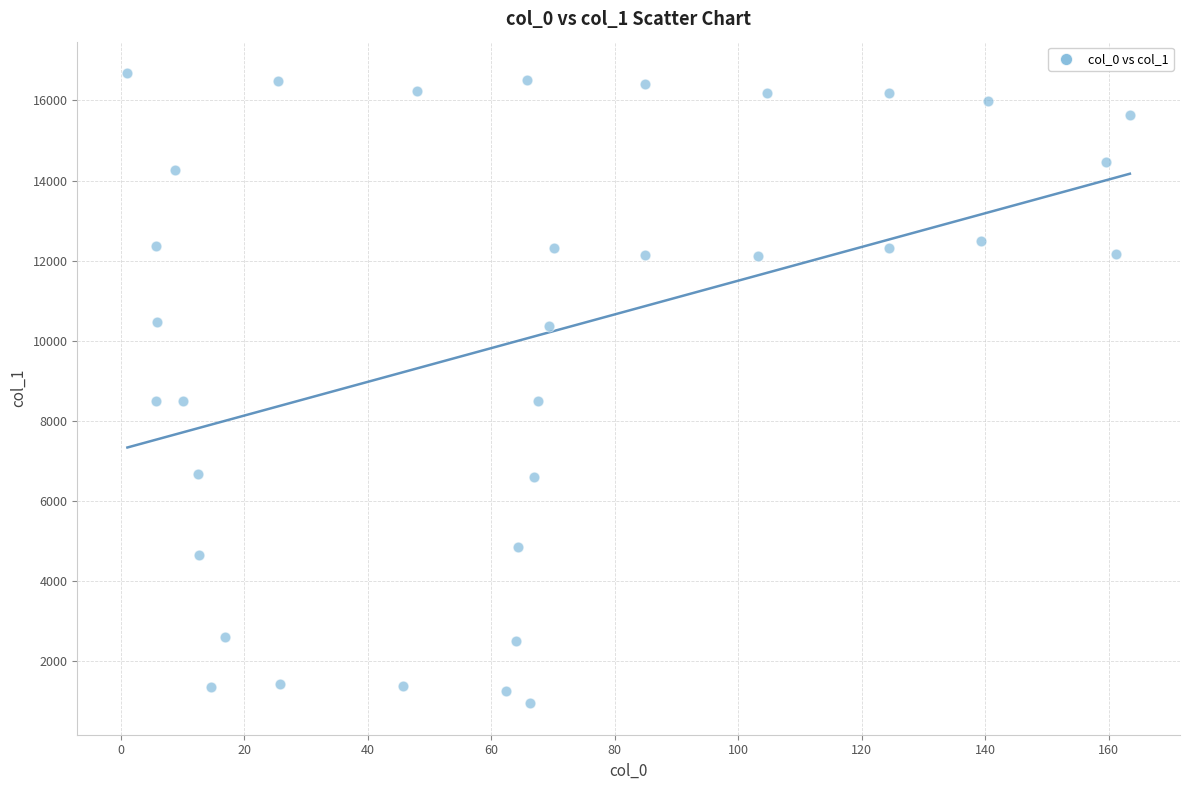

What is the range of Y values (max minus min)?

15741.9